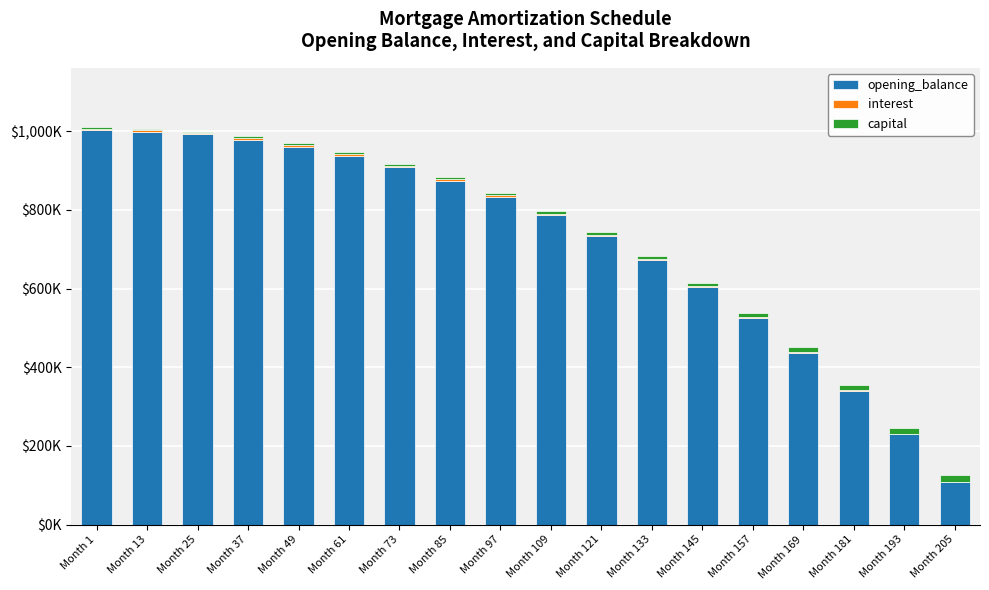

True or false: interest has a value of 0.4 at Month 205.

True